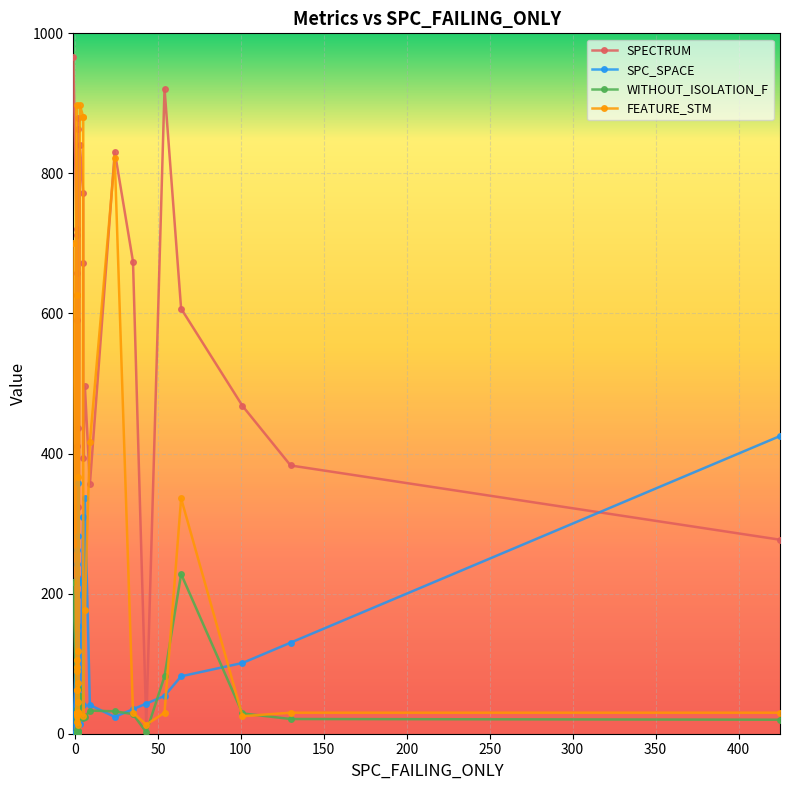

What is the sum of all WITHOUT_ISOLATION_F values?

1287